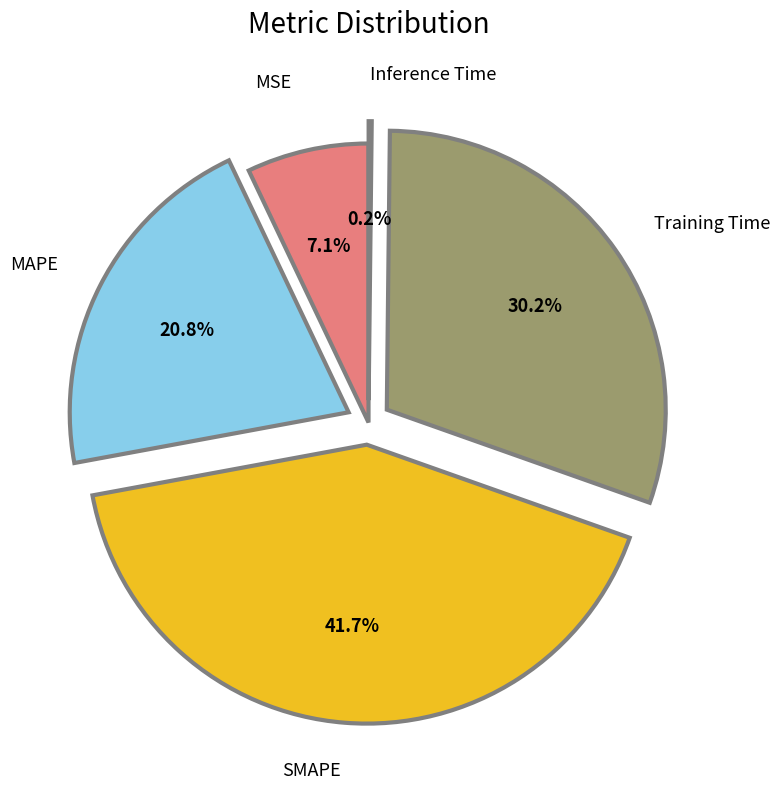

To the nearest percent, what percentage of the pie is MSE?

7%